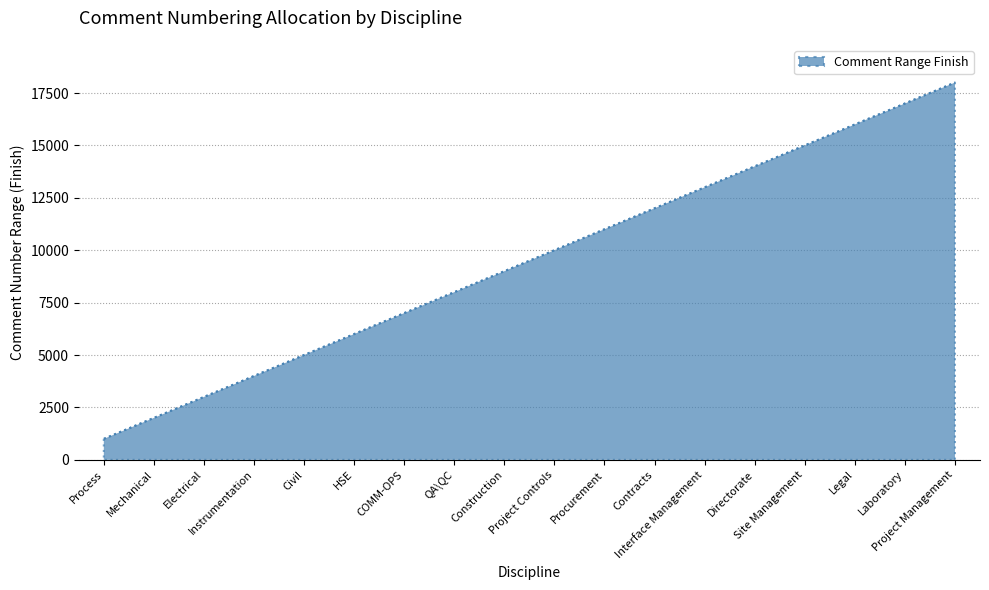

Between Laboratory and Electrical, which is larger?

Laboratory